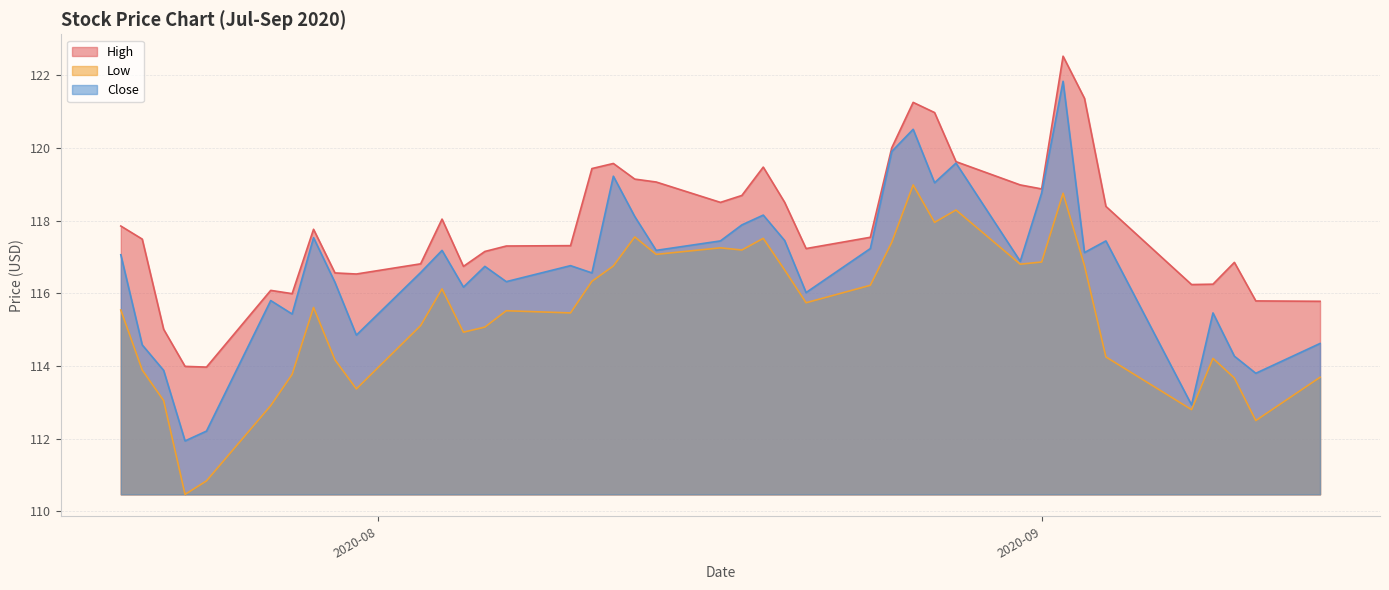

True or false: High and Close cross at least once.

False